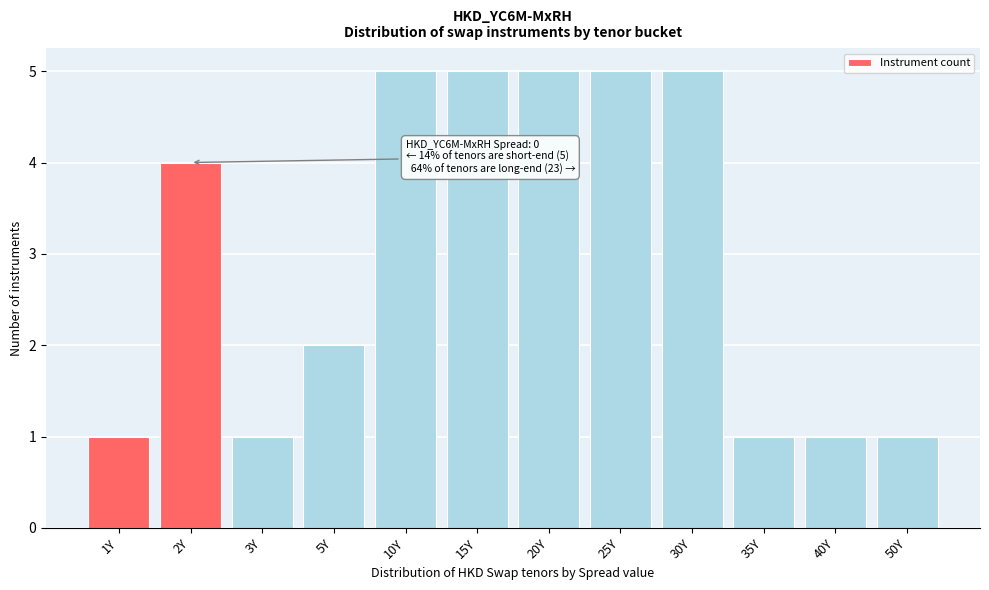

Reading right to left, transcribe all the data shown in this chart.

1	1	1	5	5	5	5	5	2	1	4	1